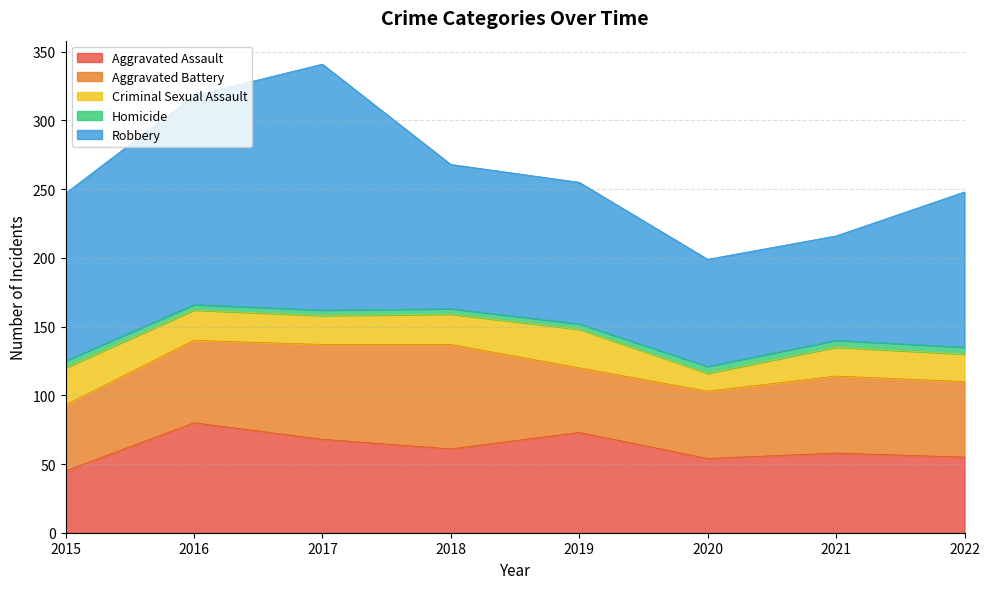

What is the difference between the Robbery values at 2019 and 2022?

10